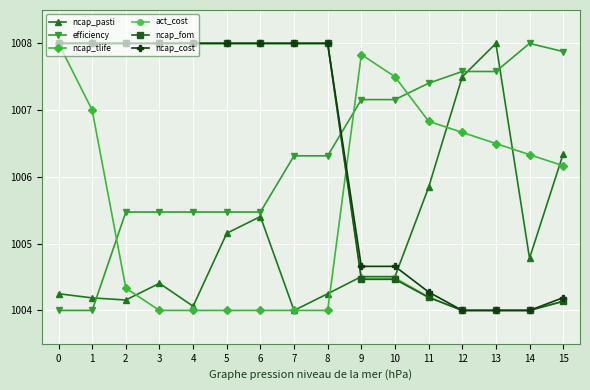

What is the smallest value displayed?

1004.0